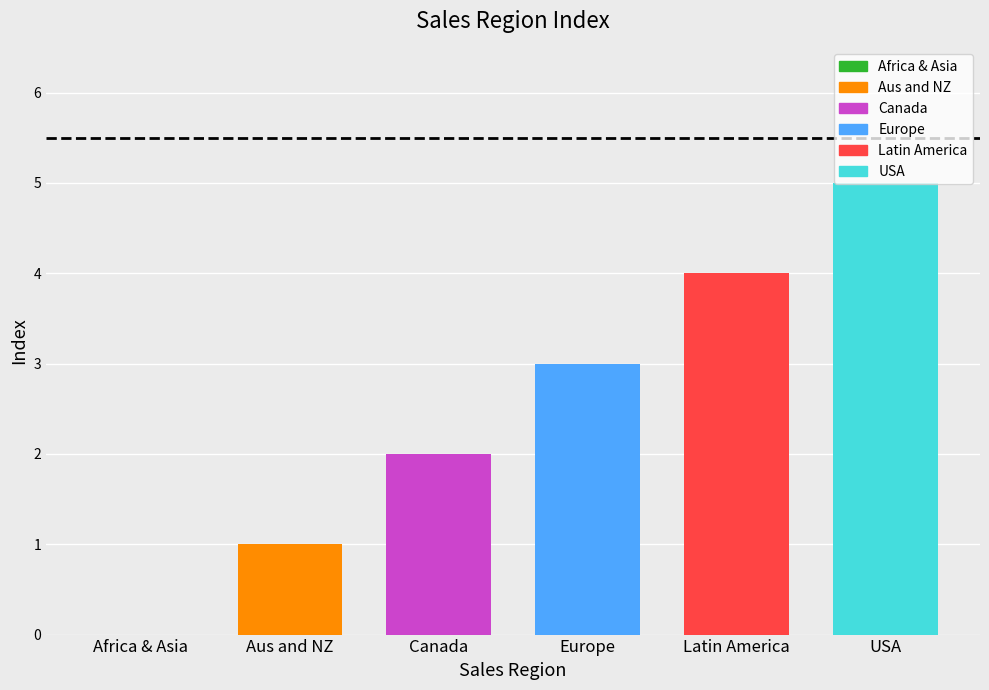

What is the approximate value at Latin America?

4